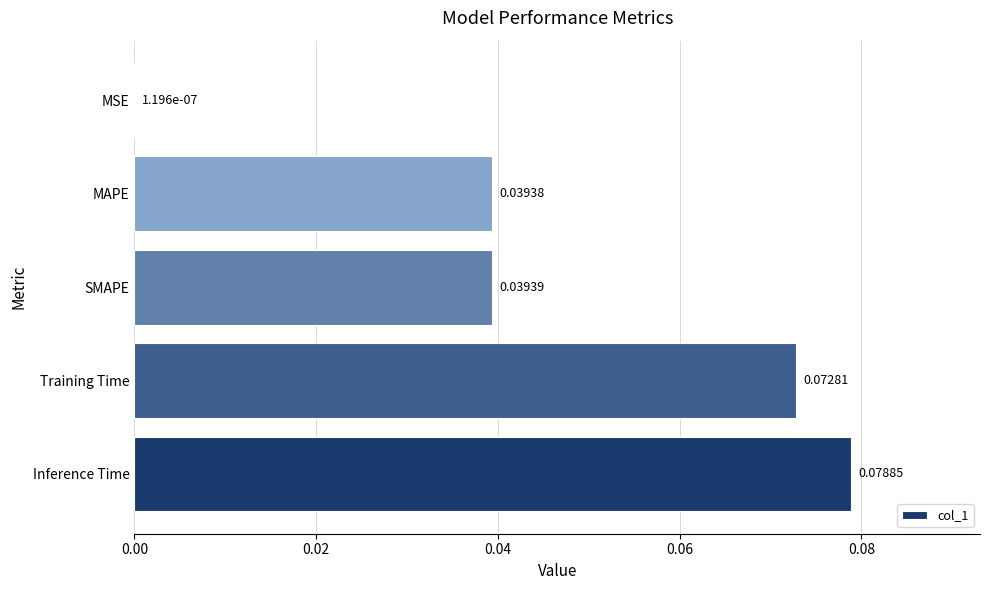

How many distinct data groups are displayed?

1